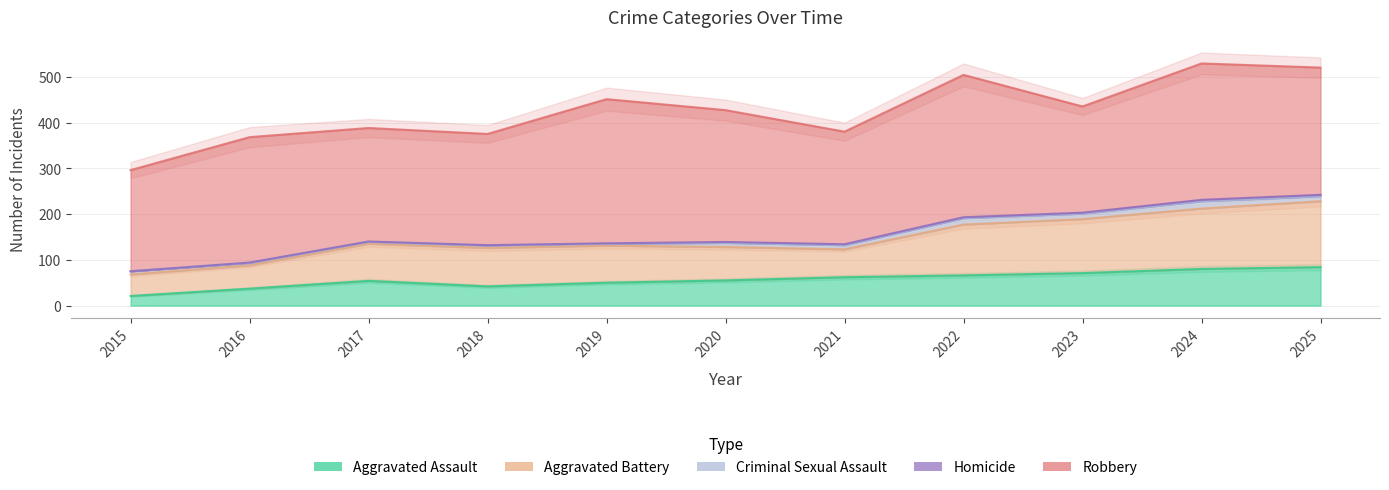

True or false: Aggravated Assault and Homicide intersect in this chart.

False